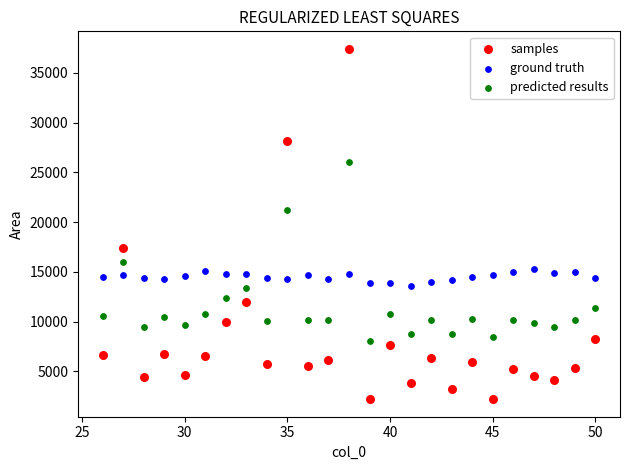

In the samples series, what Y value is closest to 19806?

17437.0